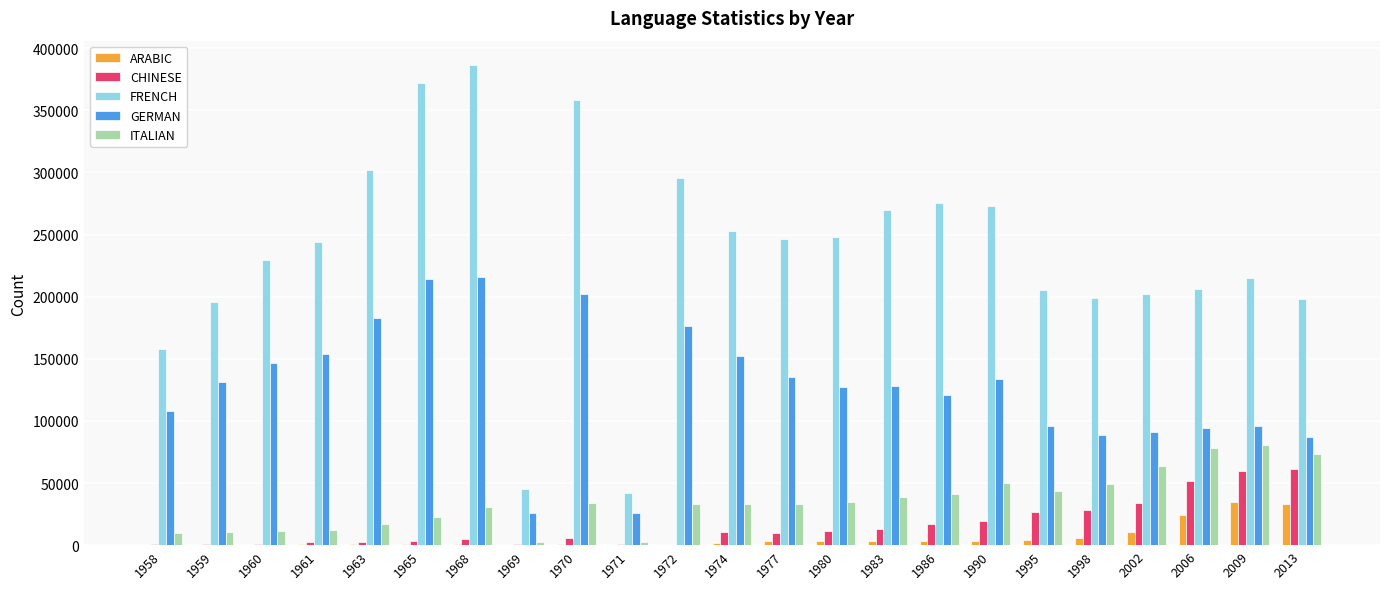

Which series changed the most between 1990 and 2013?

FRENCH